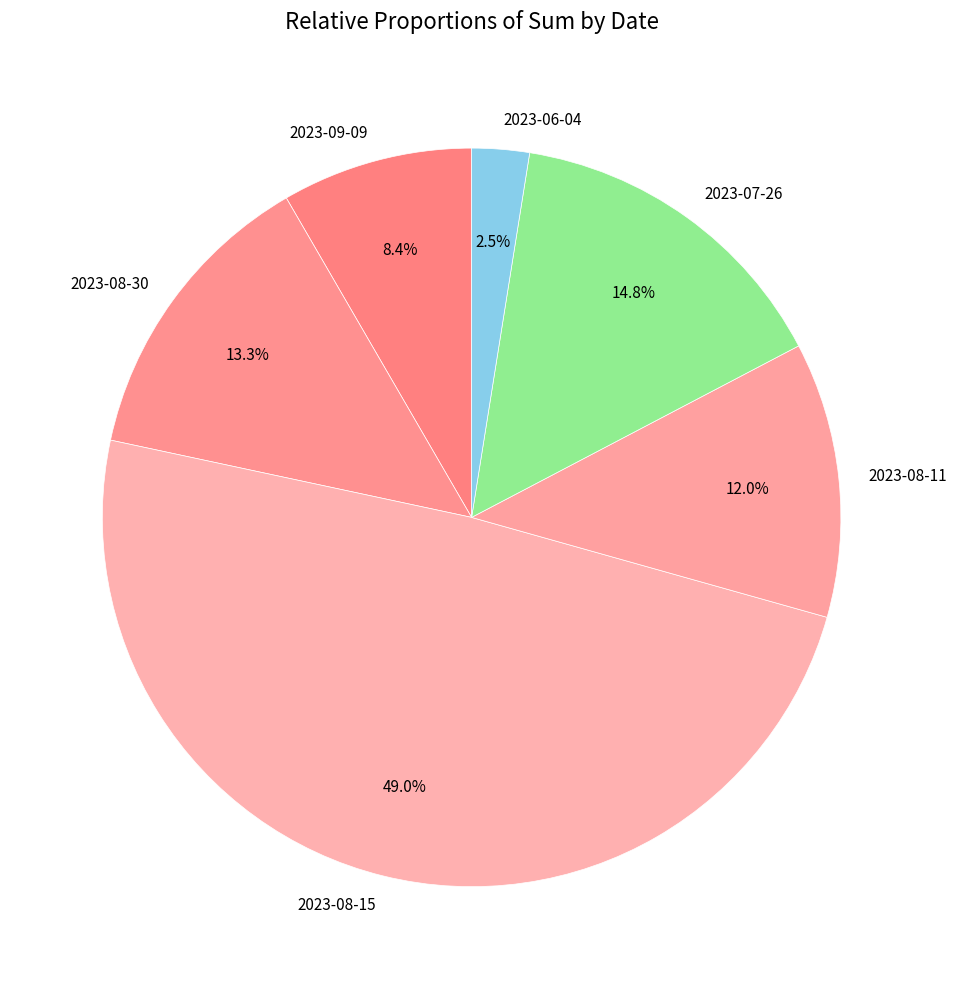

How many slices are in this pie chart?

6